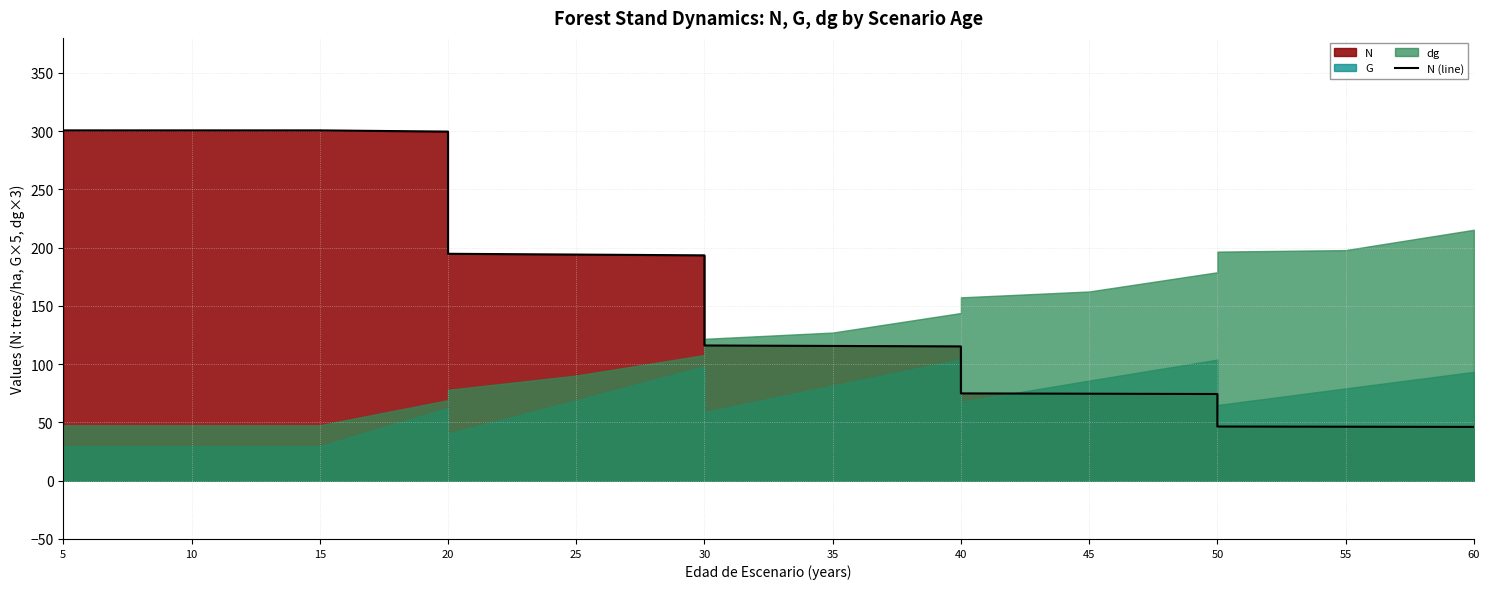

How many lines are shown in the chart?

1